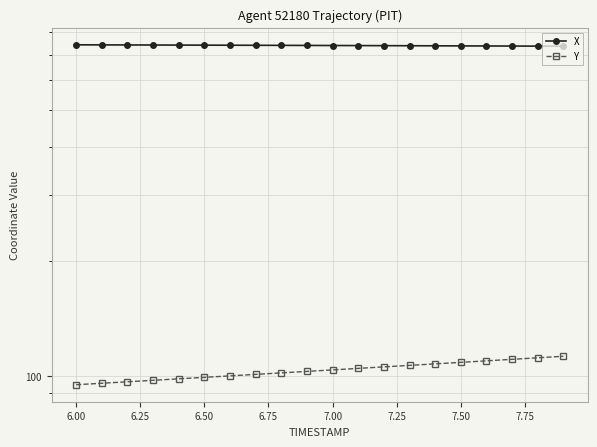

What is the maximum value for X?

742.3